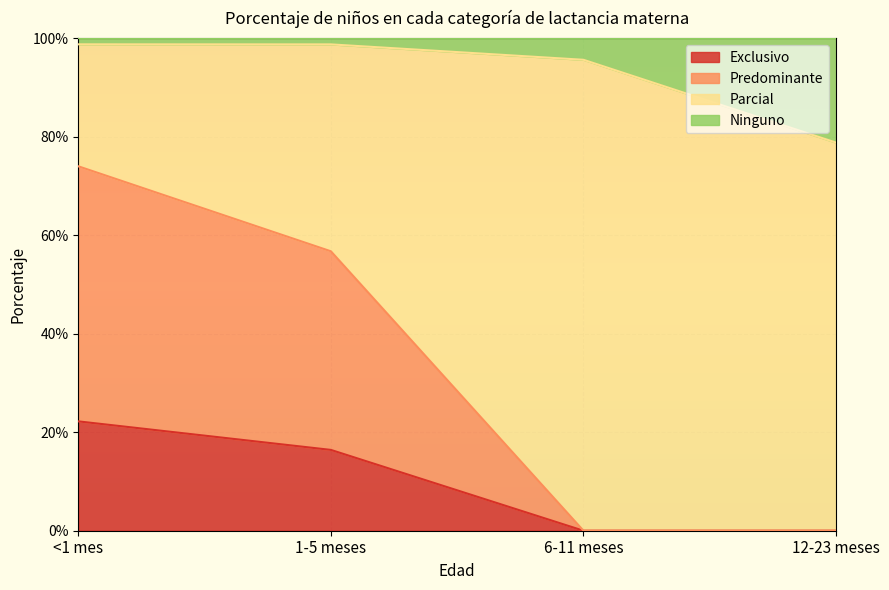

Does the chart display data point markers on the line(s)?

No